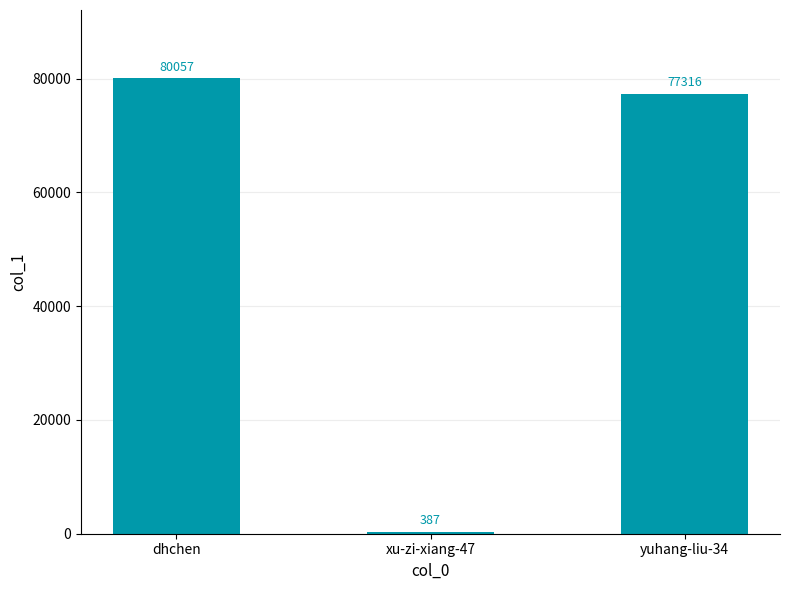

Which category has the highest value across all series?

dhchen